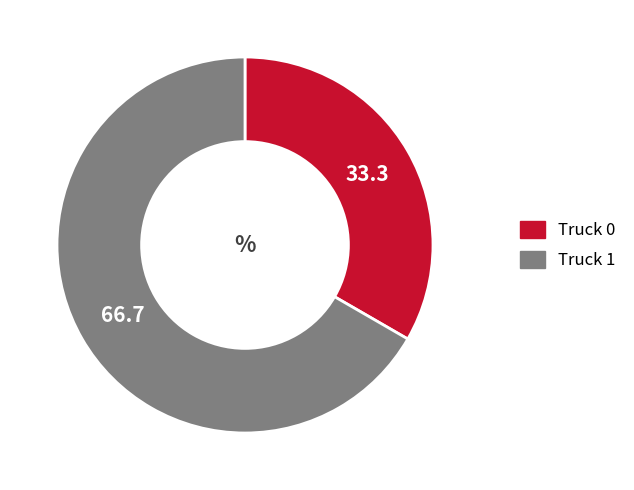

What is the majority slice?

Truck 1